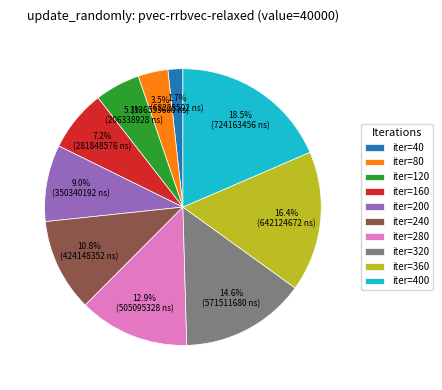

Rank the categories by value from highest to lowest.

iter=400, iter=360, iter=320, iter=280, iter=240, iter=200, iter=160, iter=120, iter=80, iter=40